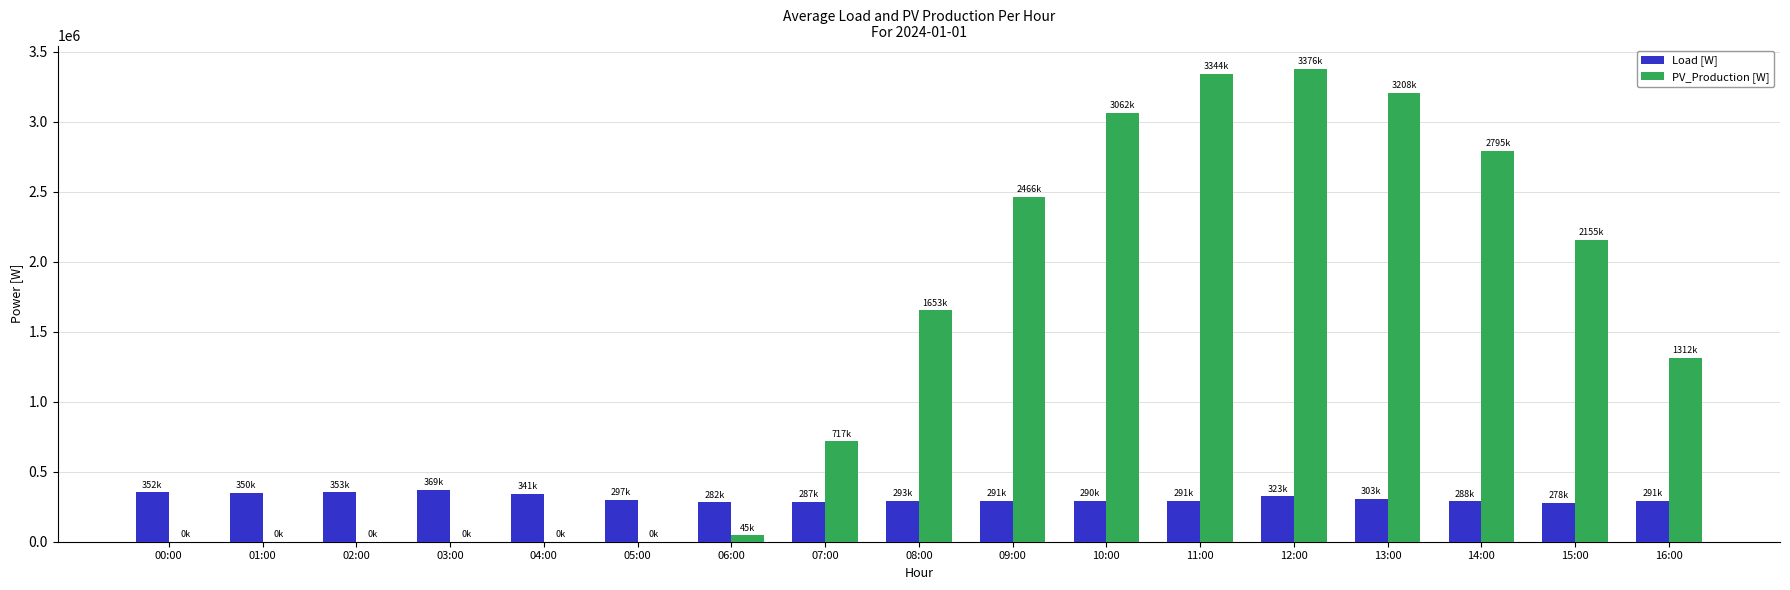

Which series has the widest spread of values?

PV_Production [W]